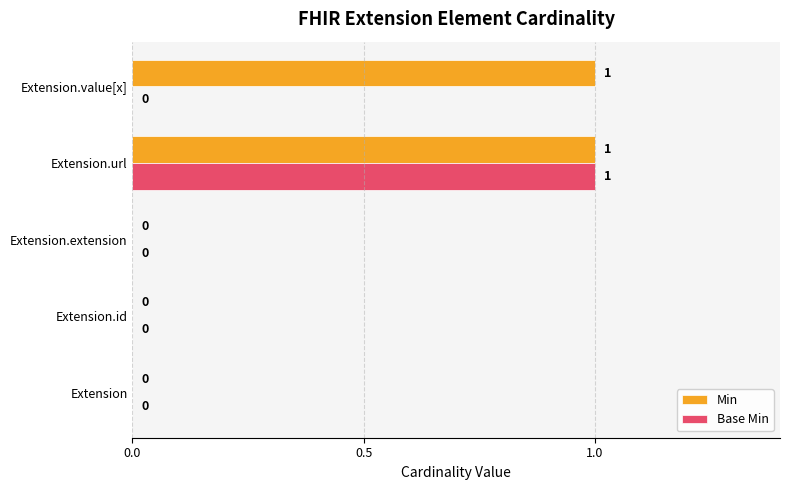

The Min series shows 1 at Extension.extension. True or false?

False